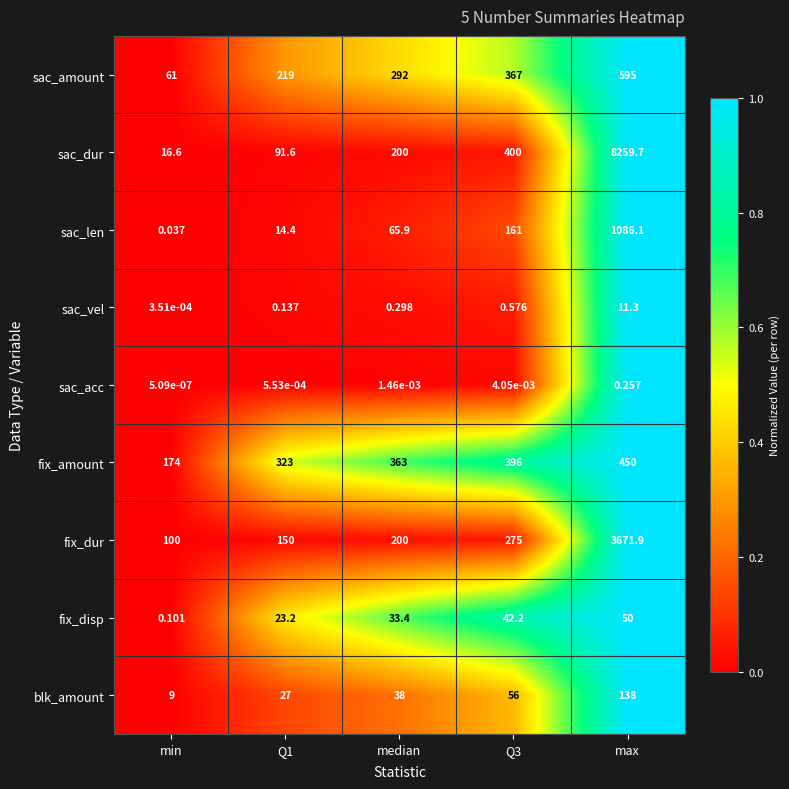

Which series changed the most between Q1 and max?

sac_dur